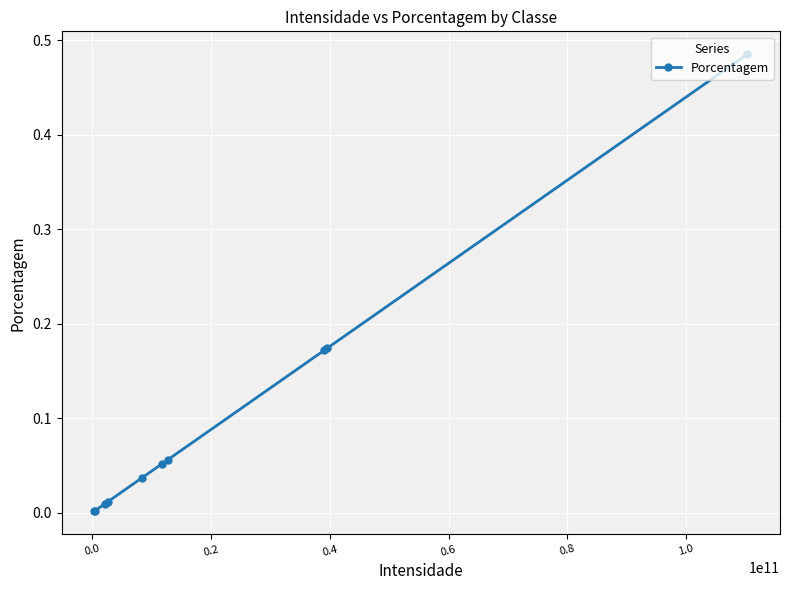

Does the chart display data point markers on the line(s)?

Yes